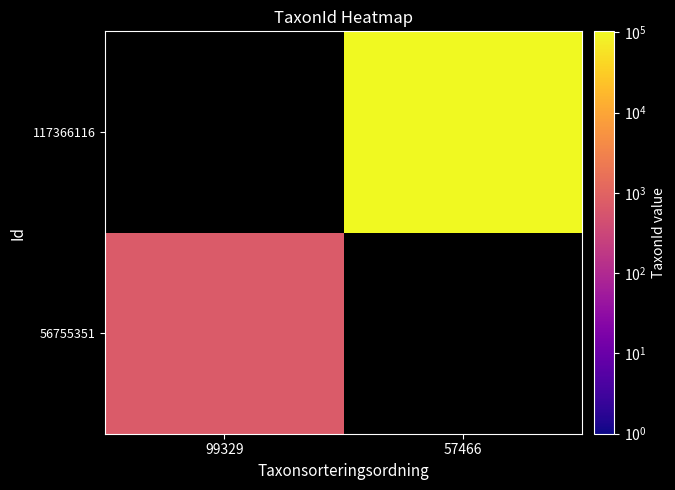

Is it true that 117366116 equals 49814.4 at 57466?

False